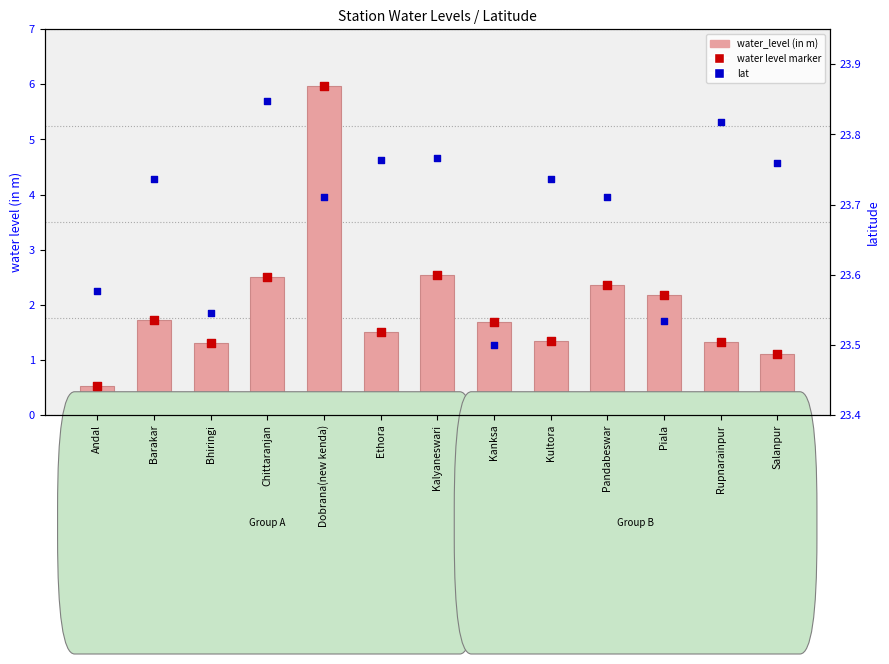

What are all the series names shown in the legend?

water_level (in m), water level marker, lat